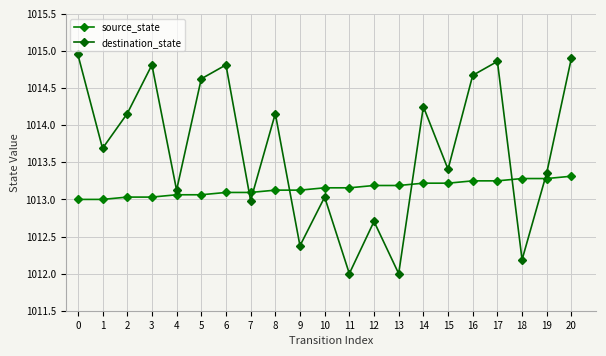

List the series in order of their peak value, lowest first.

source_state, destination_state